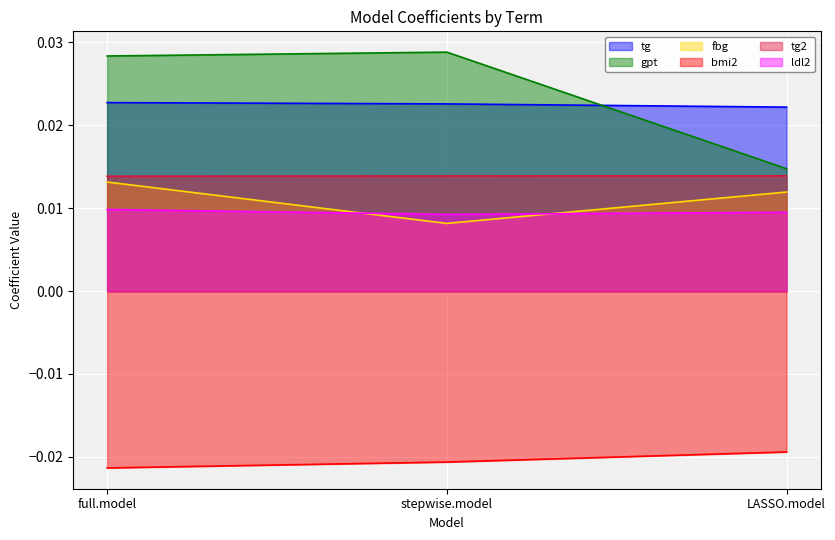

Rank the categories by fbg value from lowest to highest.

stepwise.model, LASSO.model, full.model